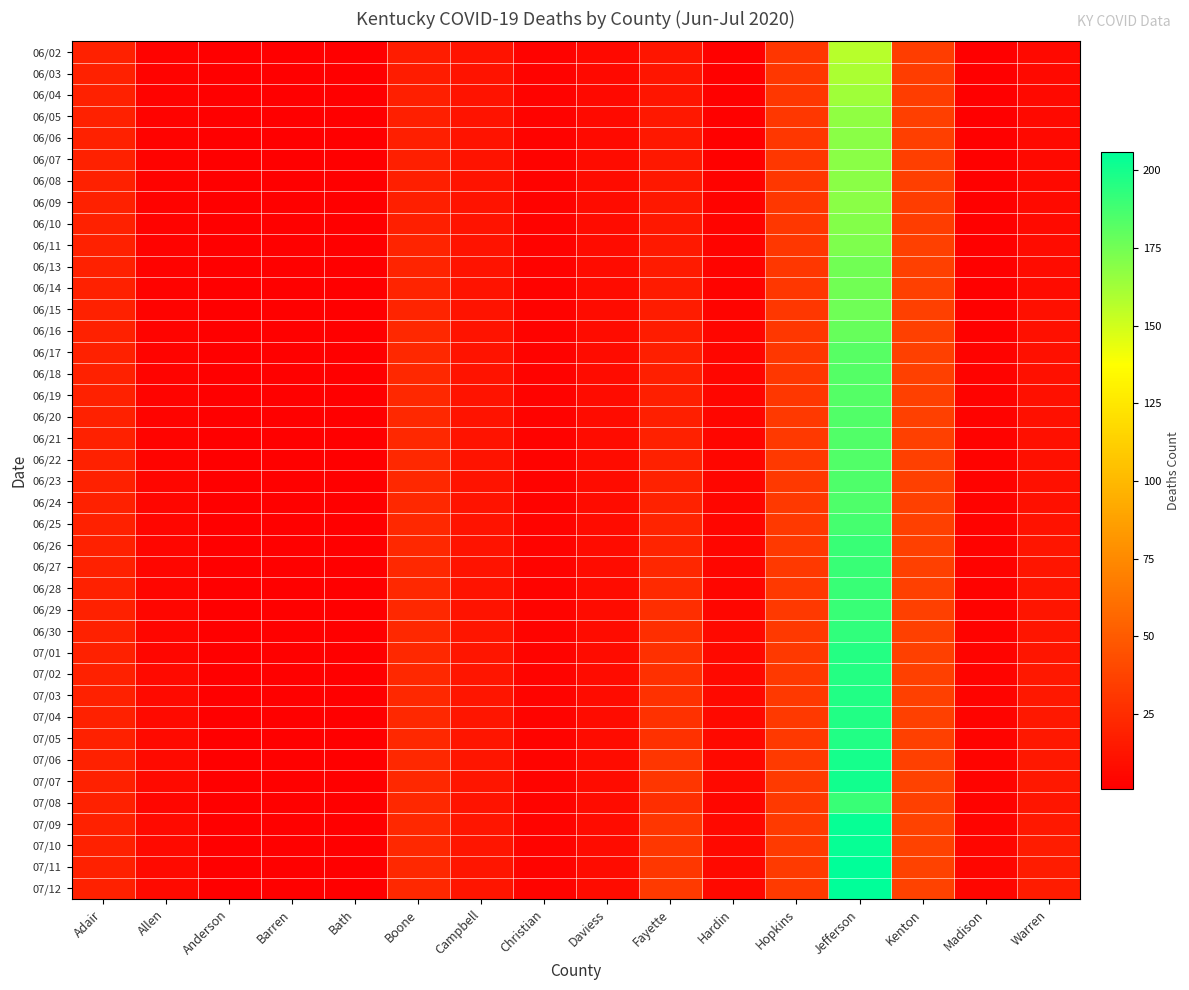

Reading right to left, what are all the values shown in this chart?

06/02: Warren=6	Madison=1	Kenton=34	Jefferson=157	Hopkins=30	Hardin=2	Fayette=13	Daviess=6	Christian=3	Campbell=12	Boone=17	Bath=1	Barren=1	Anderson=1	Allen=3	Adair=19
06/03: Warren=6	Madison=1	Kenton=34	Jefferson=160	Hopkins=31	Hardin=2	Fayette=13	Daviess=6	Christian=3	Campbell=12	Boone=17	Bath=1	Barren=1	Anderson=1	Allen=3	Adair=19
06/04: Warren=6	Madison=1	Kenton=34	Jefferson=163	Hopkins=31	Hardin=2	Fayette=13	Daviess=6	Christian=3	Campbell=12	Boone=18	Bath=1	Barren=1	Anderson=1	Allen=3	Adair=19
06/05: Warren=6	Madison=1	Kenton=35	Jefferson=167	Hopkins=31	Hardin=2	Fayette=14	Daviess=7	Christian=3	Campbell=12	Boone=18	Bath=1	Barren=1	Anderson=1	Allen=3	Adair=19
06/06: Warren=6	Madison=2	Kenton=35	Jefferson=169	Hopkins=31	Hardin=2	Fayette=14	Daviess=7	Christian=3	Campbell=12	Boone=18	Bath=1	Barren=1	Anderson=1	Allen=3	Adair=19
06/07: Warren=6	Madison=2	Kenton=35	Jefferson=169	Hopkins=31	Hardin=2	Fayette=14	Daviess=8	Christian=3	Campbell=12	Boone=18	Bath=1	Barren=1	Anderson=1	Allen=3	Adair=19
06/08: Warren=6	Madison=2	Kenton=35	Jefferson=169	Hopkins=31	Hardin=3	Fayette=14	Daviess=8	Christian=3	Campbell=12	Boone=18	Bath=1	Barren=1	Anderson=1	Allen=3	Adair=19
06/09: Warren=7	Madison=2	Kenton=34	Jefferson=169	Hopkins=31	Hardin=3	Fayette=14	Daviess=8	Christian=3	Campbell=12	Boone=18	Bath=1	Barren=2	Anderson=1	Allen=3	Adair=19
06/10: Warren=7	Madison=2	Kenton=34	Jefferson=170	Hopkins=31	Hardin=4	Fayette=14	Daviess=8	Christian=3	Campbell=12	Boone=18	Bath=1	Barren=2	Anderson=1	Allen=3	Adair=19
06/11: Warren=8	Madison=2	Kenton=36	Jefferson=172	Hopkins=31	Hardin=4	Fayette=15	Daviess=8	Christian=3	Campbell=12	Boone=21	Bath=1	Barren=2	Anderson=1	Allen=3	Adair=19
06/13: Warren=8	Madison=2	Kenton=36	Jefferson=175	Hopkins=31	Hardin=4	Fayette=16	Daviess=8	Christian=3	Campbell=12	Boone=21	Bath=1	Barren=2	Anderson=1	Allen=3	Adair=19
06/14: Warren=8	Madison=2	Kenton=36	Jefferson=175	Hopkins=31	Hardin=4	Fayette=16	Daviess=8	Christian=3	Campbell=12	Boone=21	Bath=1	Barren=2	Anderson=1	Allen=3	Adair=19
06/15: Warren=10	Madison=2	Kenton=36	Jefferson=176	Hopkins=31	Hardin=4	Fayette=17	Daviess=8	Christian=3	Campbell=12	Boone=21	Bath=1	Barren=2	Anderson=1	Allen=3	Adair=19
06/16: Warren=10	Madison=2	Kenton=36	Jefferson=178	Hopkins=31	Hardin=5	Fayette=17	Daviess=8	Christian=3	Campbell=12	Boone=23	Bath=1	Barren=2	Anderson=1	Allen=4	Adair=19
06/17: Warren=10	Madison=3	Kenton=36	Jefferson=182	Hopkins=31	Hardin=5	Fayette=18	Daviess=8	Christian=3	Campbell=12	Boone=23	Bath=1	Barren=2	Anderson=1	Allen=4	Adair=19
06/18: Warren=10	Madison=3	Kenton=36	Jefferson=183	Hopkins=31	Hardin=5	Fayette=18	Daviess=8	Christian=3	Campbell=12	Boone=23	Bath=1	Barren=2	Anderson=1	Allen=4	Adair=19
06/19: Warren=10	Madison=3	Kenton=36	Jefferson=183	Hopkins=31	Hardin=5	Fayette=18	Daviess=8	Christian=3	Campbell=12	Boone=23	Bath=1	Barren=2	Anderson=1	Allen=4	Adair=19
06/20: Warren=10	Madison=3	Kenton=36	Jefferson=184	Hopkins=32	Hardin=5	Fayette=18	Daviess=8	Christian=3	Campbell=12	Boone=23	Bath=1	Barren=2	Anderson=1	Allen=4	Adair=19
06/21: Warren=10	Madison=3	Kenton=36	Jefferson=184	Hopkins=32	Hardin=5	Fayette=19	Daviess=8	Christian=3	Campbell=12	Boone=23	Bath=1	Barren=2	Anderson=1	Allen=4	Adair=19
06/22: Warren=10	Madison=3	Kenton=36	Jefferson=184	Hopkins=32	Hardin=5	Fayette=19	Daviess=8	Christian=3	Campbell=12	Boone=23	Bath=1	Barren=2	Anderson=1	Allen=4	Adair=19
06/23: Warren=10	Madison=3	Kenton=36	Jefferson=185	Hopkins=32	Hardin=5	Fayette=20	Daviess=8	Christian=3	Campbell=12	Boone=23	Bath=1	Barren=2	Anderson=1	Allen=5	Adair=19
06/24: Warren=10	Madison=3	Kenton=36	Jefferson=185	Hopkins=32	Hardin=5	Fayette=20	Daviess=8	Christian=3	Campbell=12	Boone=23	Bath=1	Barren=2	Anderson=1	Allen=5	Adair=19
06/25: Warren=11	Madison=3	Kenton=36	Jefferson=187	Hopkins=32	Hardin=5	Fayette=21	Daviess=8	Christian=4	Campbell=12	Boone=23	Bath=1	Barren=2	Anderson=1	Allen=5	Adair=19
06/26: Warren=13	Madison=3	Kenton=36	Jefferson=190	Hopkins=32	Hardin=5	Fayette=21	Daviess=8	Christian=4	Campbell=12	Boone=23	Bath=1	Barren=2	Anderson=1	Allen=5	Adair=19
06/27: Warren=13	Madison=3	Kenton=36	Jefferson=190	Hopkins=32	Hardin=5	Fayette=22	Daviess=8	Christian=4	Campbell=12	Boone=23	Bath=1	Barren=2	Anderson=1	Allen=5	Adair=19
06/28: Warren=13	Madison=3	Kenton=36	Jefferson=190	Hopkins=32	Hardin=5	Fayette=24	Daviess=8	Christian=4	Campbell=12	Boone=23	Bath=1	Barren=2	Anderson=1	Allen=5	Adair=19
06/29: Warren=13	Madison=3	Kenton=36	Jefferson=190	Hopkins=32	Hardin=5	Fayette=26	Daviess=8	Christian=4	Campbell=12	Boone=23	Bath=1	Barren=2	Anderson=1	Allen=5	Adair=19
06/30: Warren=13	Madison=3	Kenton=36	Jefferson=193	Hopkins=32	Hardin=6	Fayette=26	Daviess=8	Christian=4	Campbell=13	Boone=23	Bath=1	Barren=2	Anderson=1	Allen=5	Adair=19
07/01: Warren=13	Madison=4	Kenton=36	Jefferson=196	Hopkins=32	Hardin=6	Fayette=27	Daviess=8	Christian=4	Campbell=13	Boone=23	Bath=1	Barren=2	Anderson=1	Allen=5	Adair=19
07/02: Warren=14	Madison=4	Kenton=36	Jefferson=196	Hopkins=32	Hardin=6	Fayette=27	Daviess=8	Christian=4	Campbell=13	Boone=23	Bath=1	Barren=2	Anderson=1	Allen=7	Adair=19
07/03: Warren=14	Madison=4	Kenton=36	Jefferson=197	Hopkins=32	Hardin=6	Fayette=28	Daviess=8	Christian=4	Campbell=13	Boone=23	Bath=1	Barren=2	Anderson=1	Allen=7	Adair=19
07/04: Warren=14	Madison=4	Kenton=36	Jefferson=197	Hopkins=32	Hardin=6	Fayette=28	Daviess=8	Christian=4	Campbell=13	Boone=23	Bath=1	Barren=2	Anderson=1	Allen=7	Adair=19
07/05: Warren=14	Madison=4	Kenton=36	Jefferson=197	Hopkins=32	Hardin=6	Fayette=28	Daviess=8	Christian=4	Campbell=13	Boone=23	Bath=1	Barren=2	Anderson=1	Allen=7	Adair=19
07/06: Warren=14	Madison=4	Kenton=36	Jefferson=200	Hopkins=33	Hardin=6	Fayette=30	Daviess=8	Christian=4	Campbell=13	Boone=23	Bath=1	Barren=2	Anderson=1	Allen=7	Adair=19
07/07: Warren=14	Madison=4	Kenton=37	Jefferson=201	Hopkins=33	Hardin=6	Fayette=30	Daviess=8	Christian=4	Campbell=13	Boone=23	Bath=1	Barren=2	Anderson=1	Allen=7	Adair=19
07/08: Warren=13	Madison=3	Kenton=36	Jefferson=190	Hopkins=32	Hardin=5	Fayette=26	Daviess=8	Christian=4	Campbell=12	Boone=23	Bath=1	Barren=2	Anderson=1	Allen=5	Adair=19
07/09: Warren=14	Madison=4	Kenton=37	Jefferson=204	Hopkins=33	Hardin=6	Fayette=30	Daviess=8	Christian=4	Campbell=13	Boone=23	Bath=1	Barren=2	Anderson=1	Allen=7	Adair=19
07/10: Warren=17	Madison=5	Kenton=37	Jefferson=204	Hopkins=33	Hardin=6	Fayette=31	Daviess=8	Christian=4	Campbell=13	Boone=23	Bath=1	Barren=2	Anderson=1	Allen=7	Adair=19
07/11: Warren=17	Madison=5	Kenton=37	Jefferson=206	Hopkins=33	Hardin=6	Fayette=31	Daviess=8	Christian=4	Campbell=13	Boone=23	Bath=1	Barren=2	Anderson=1	Allen=7	Adair=19
07/12: Warren=17	Madison=5	Kenton=37	Jefferson=206	Hopkins=33	Hardin=6	Fayette=33	Daviess=8	Christian=4	Campbell=13	Boone=23	Bath=1	Barren=2	Anderson=1	Allen=7	Adair=19